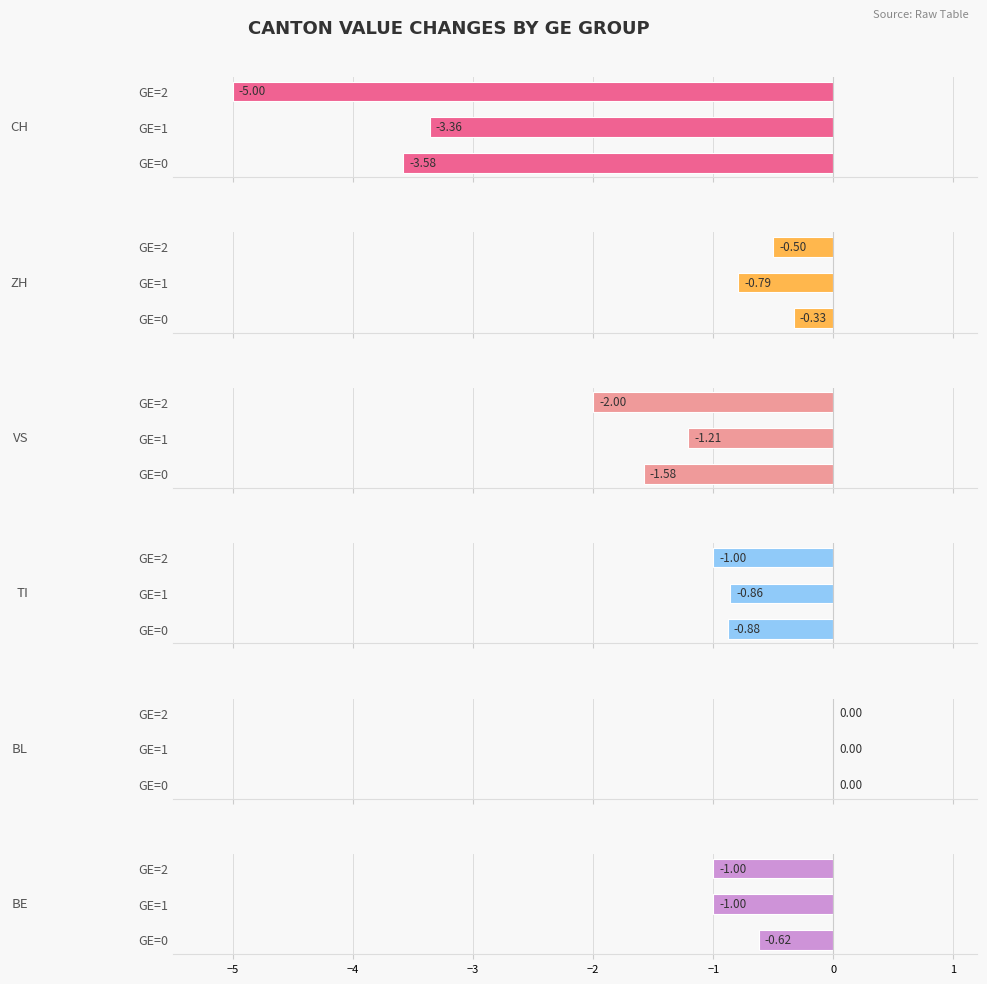

The value of BE at GE=2 is -1.0. True or false?

True